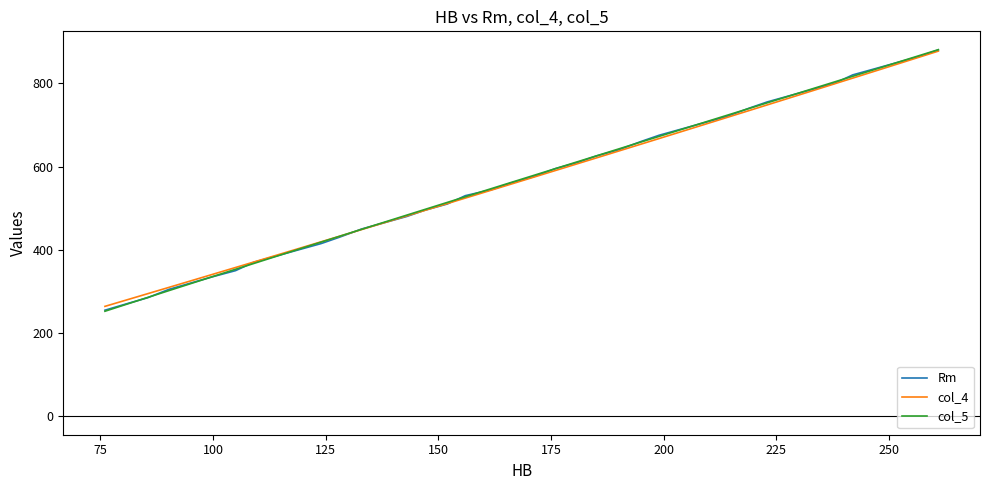

What is the maximum value shown in the chart?

880.5